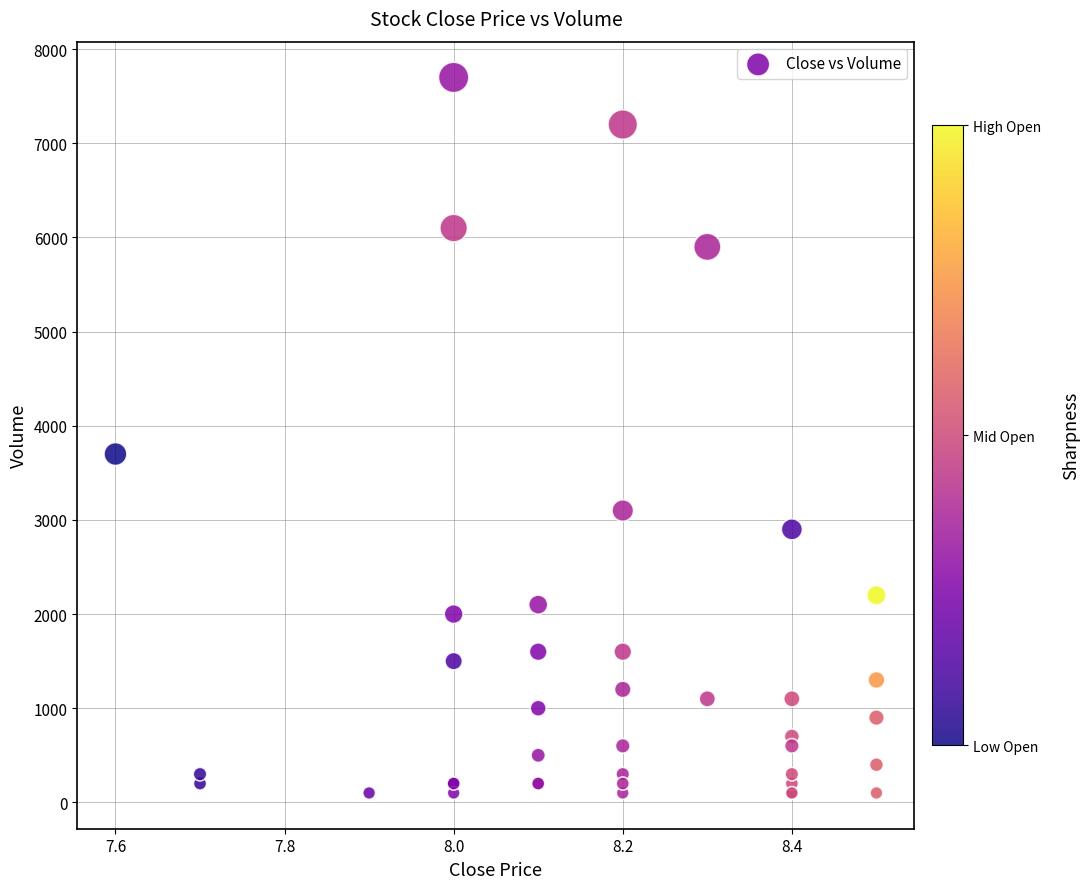

What Y value in the scatter plot is closest to 3900?

3700